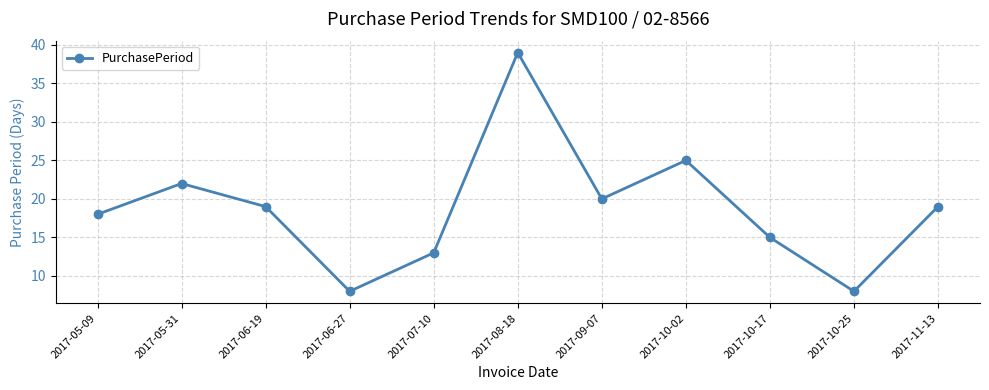

The chart shows a value of 23 at 2017-10-17. True or false?

False